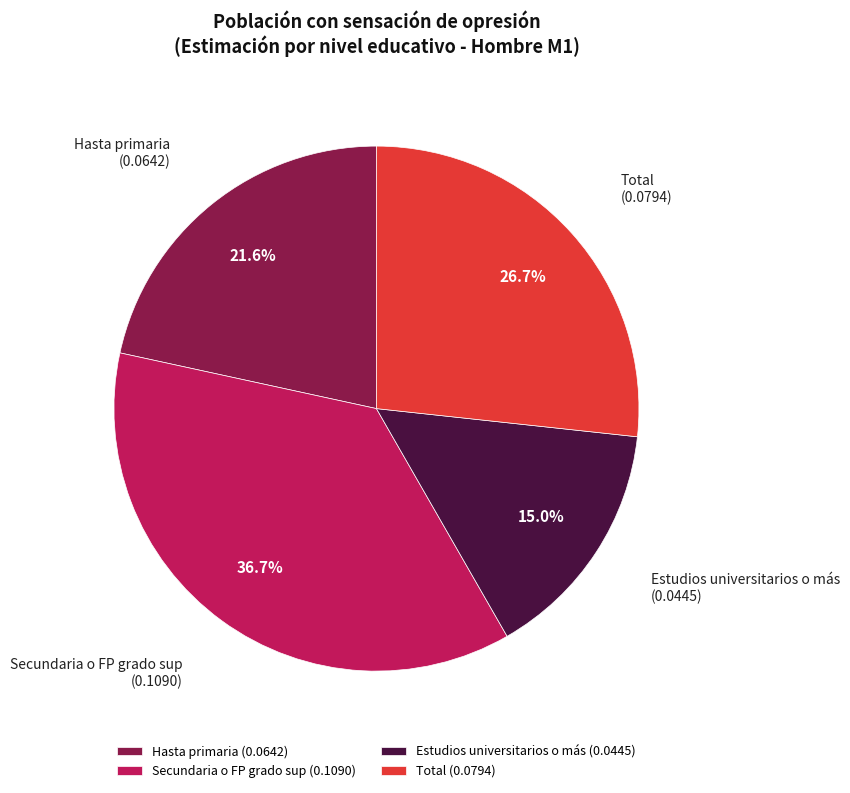

What is the smallest slice in the pie chart?

Estudios universitarios o más